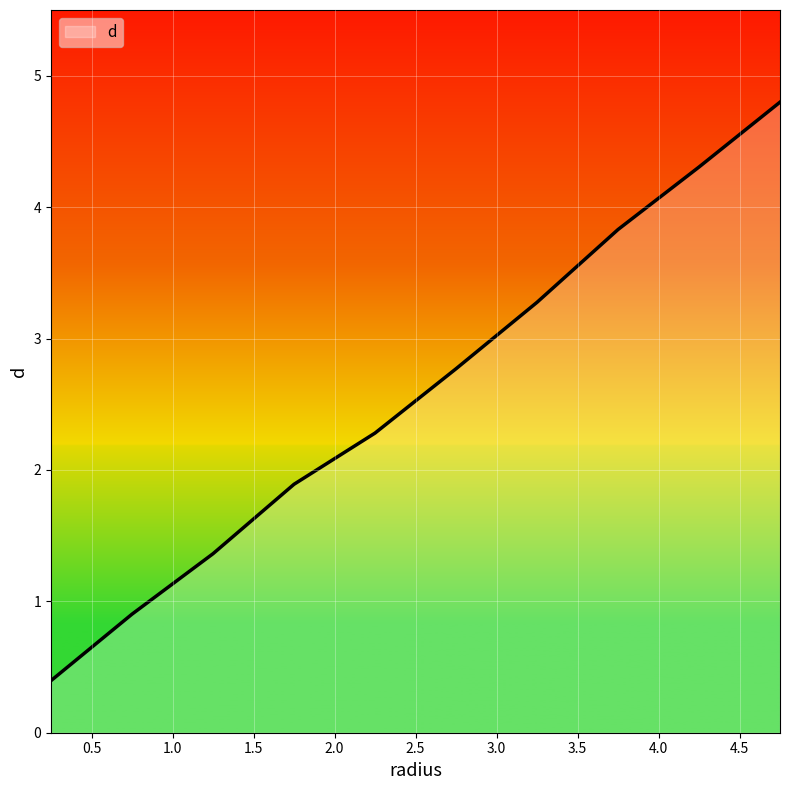

What is the minimum value shown in the chart?

0.4